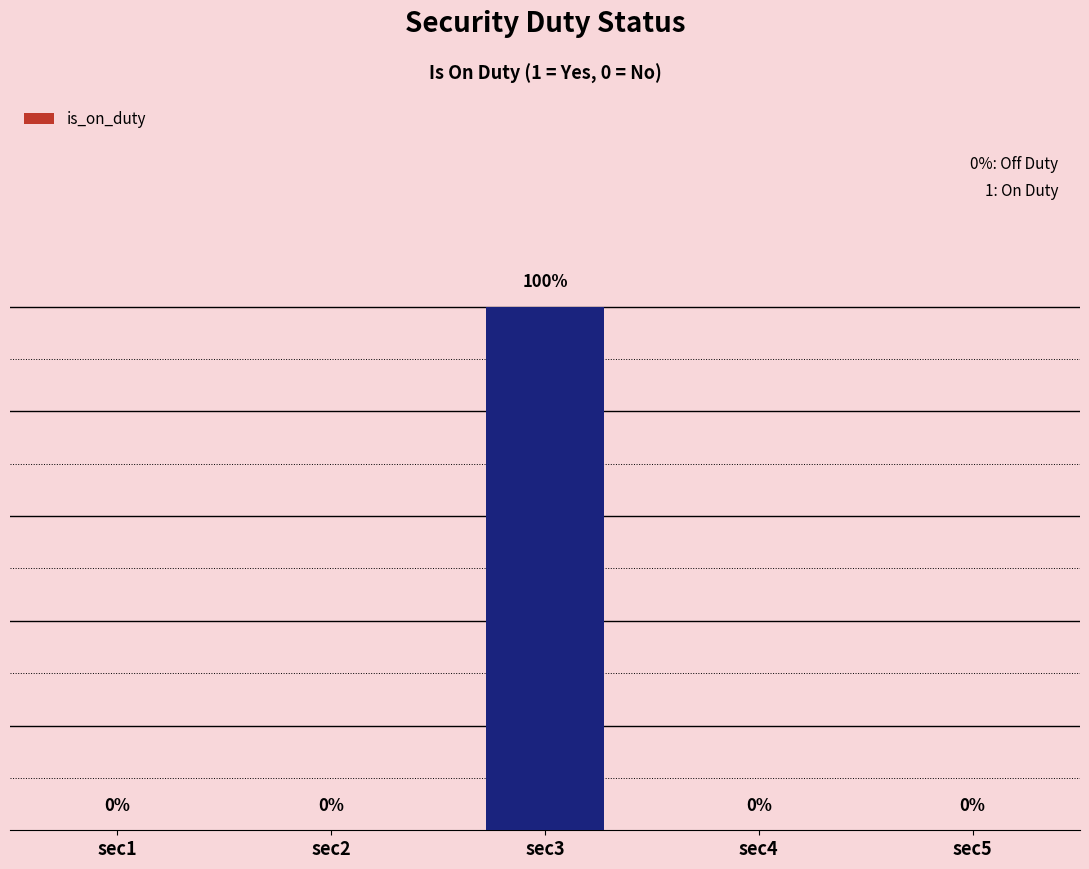

Rank the categories by value from highest to lowest.

sec3, sec1, sec2, sec4, sec5